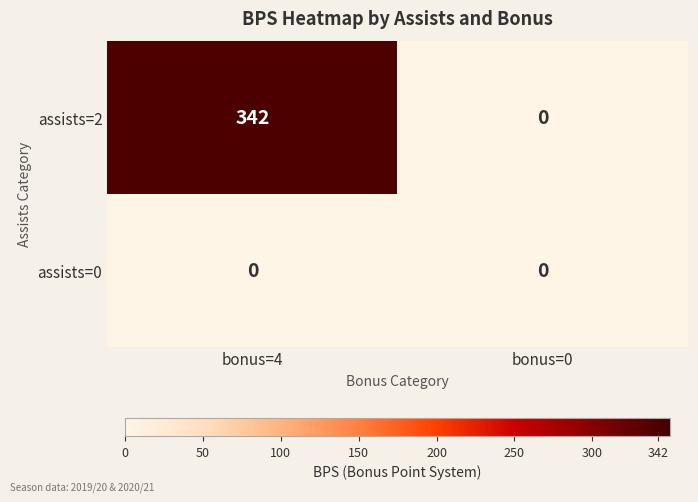

At which category is the sum across all series the highest?

bonus=4